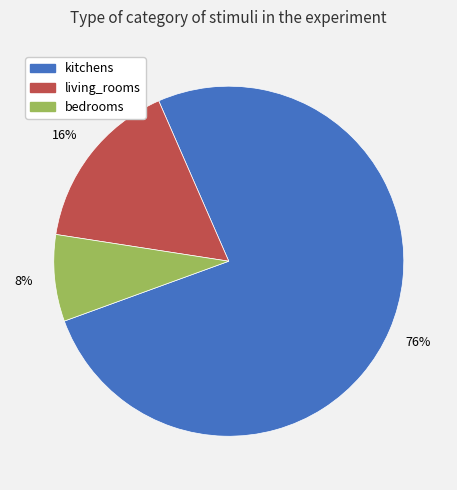

Rank the categories by value from highest to lowest.

kitchens, living_rooms, bedrooms